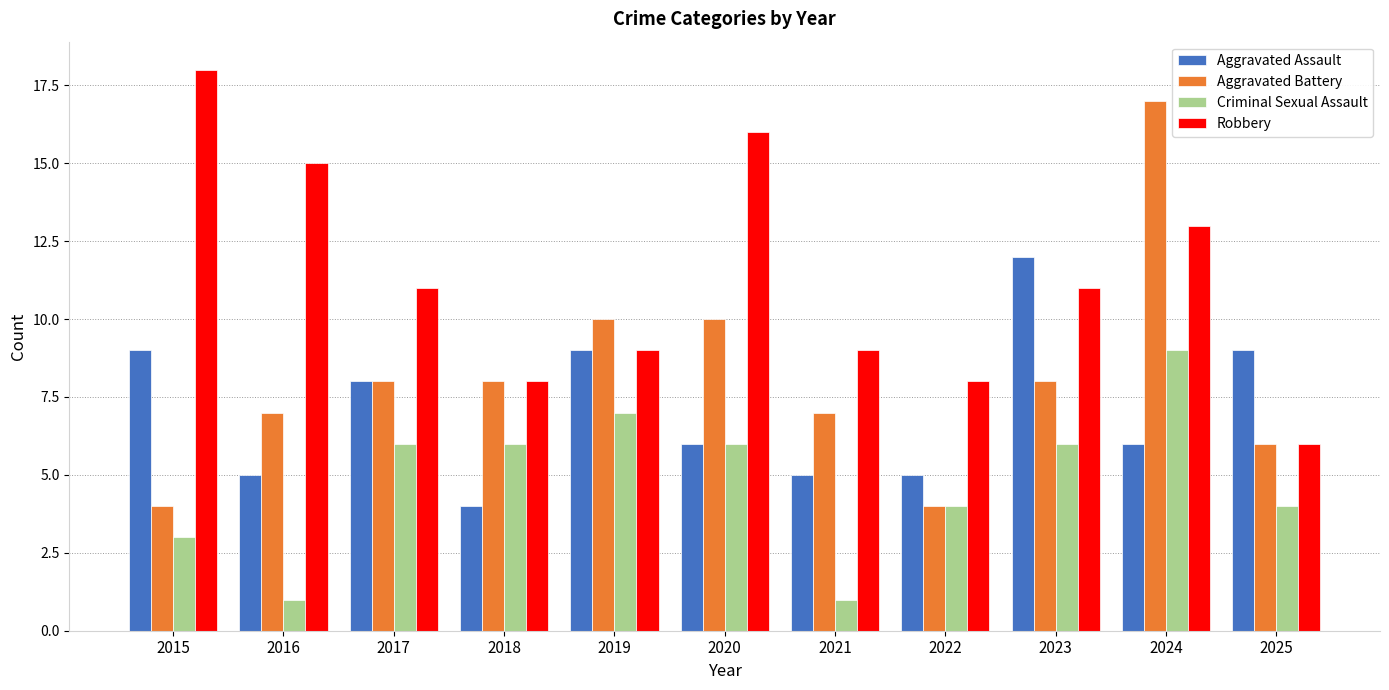

What is the value of the Robbery bar at the 8th from the left?

8